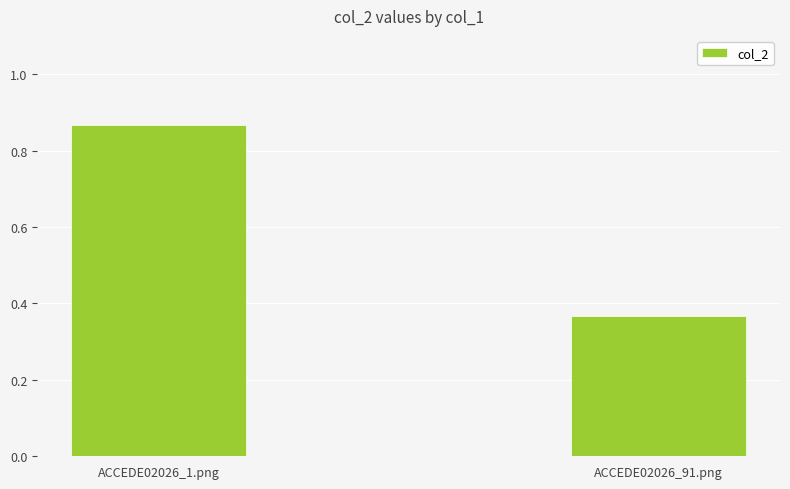

How many bars are there in total?

2